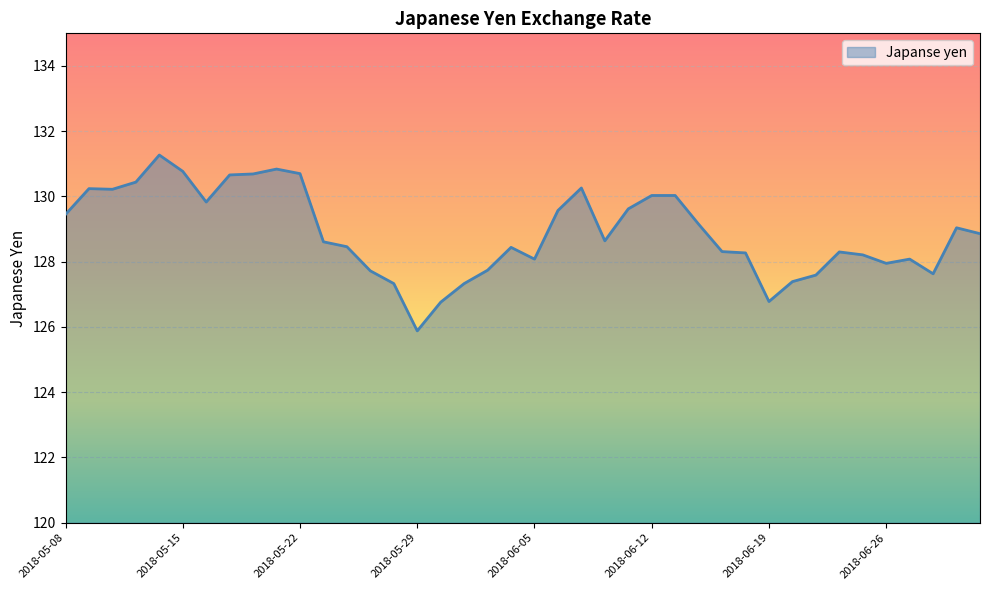

What is the minimum value shown in the chart?

125.9